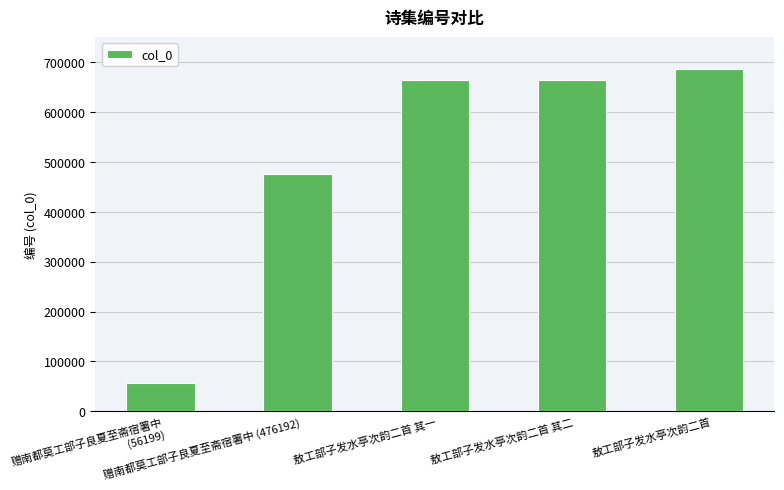

The value at 敖工部子发水亭次韵二首 is 1116083. True or false?

False